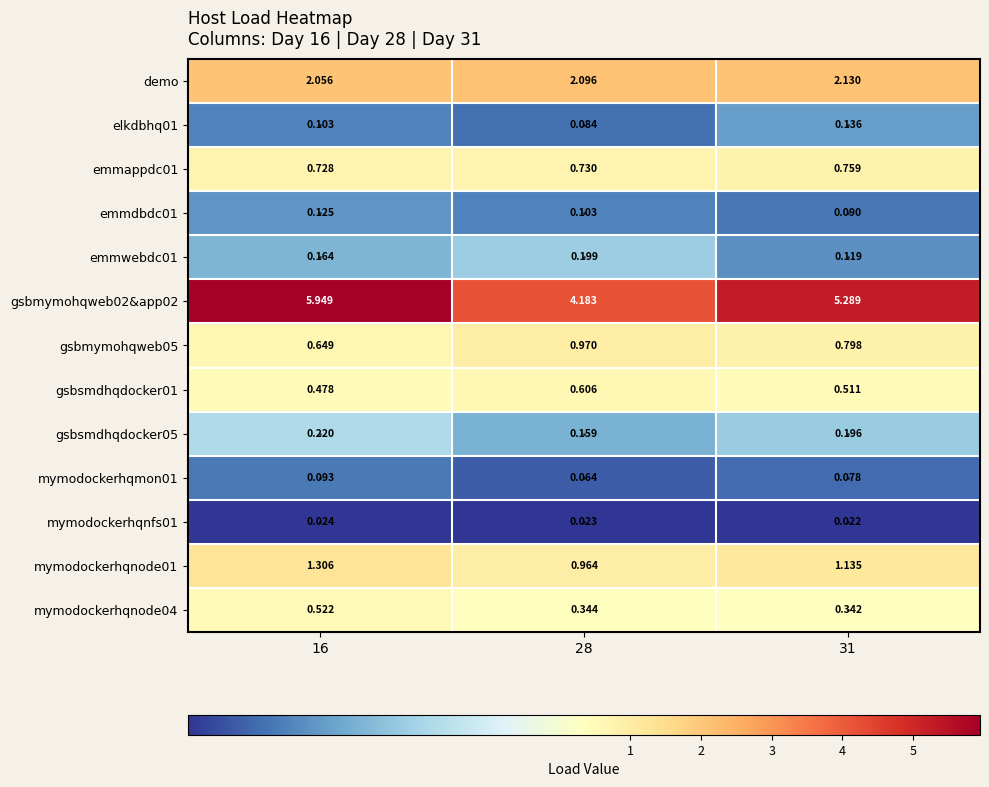

Is the value of emmappdc01 at 28 greater than the value of gsbmymohqweb05 at 16?

Yes